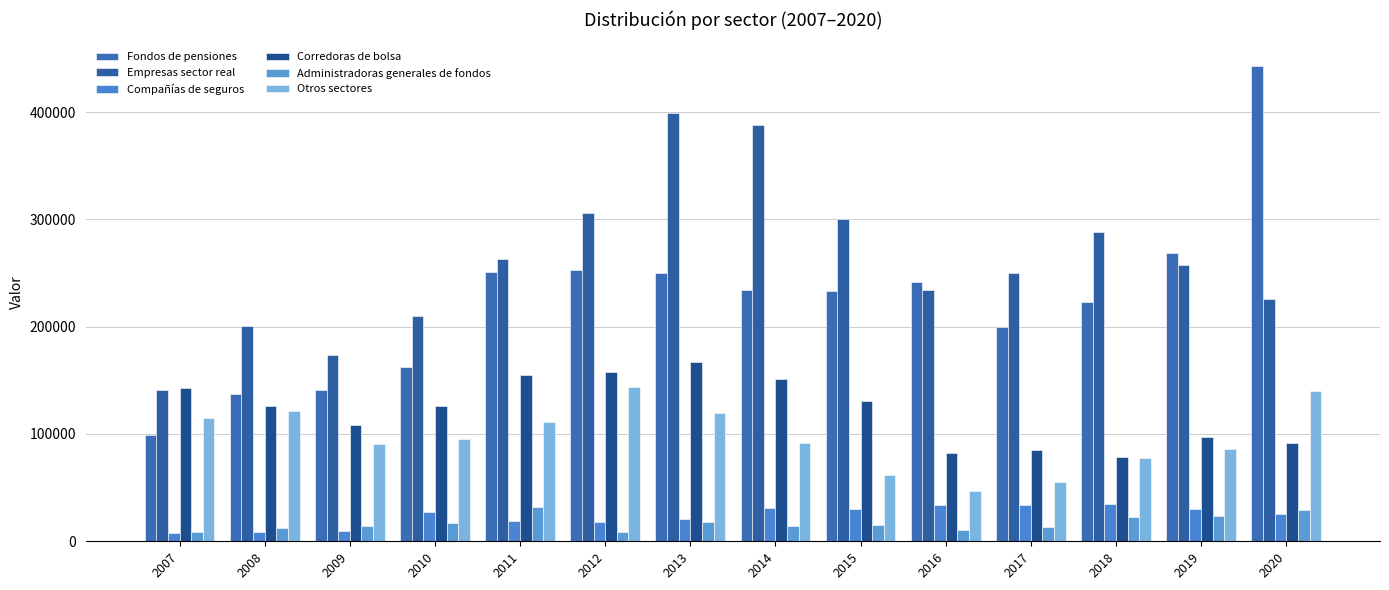

How many data points in Compañías de seguros are less than 27516?

7